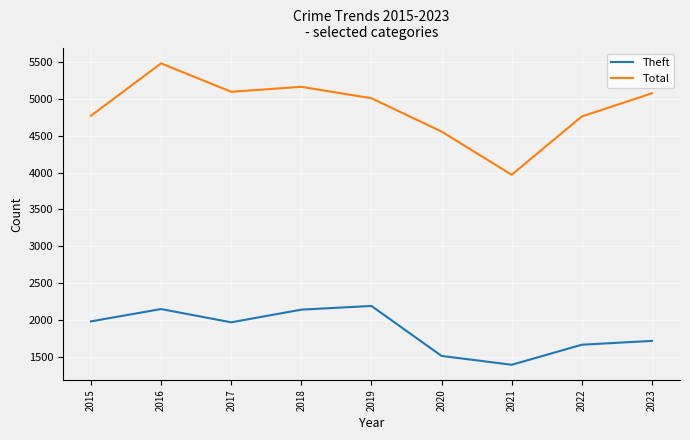

True or false: Theft and Total cross at least once.

False